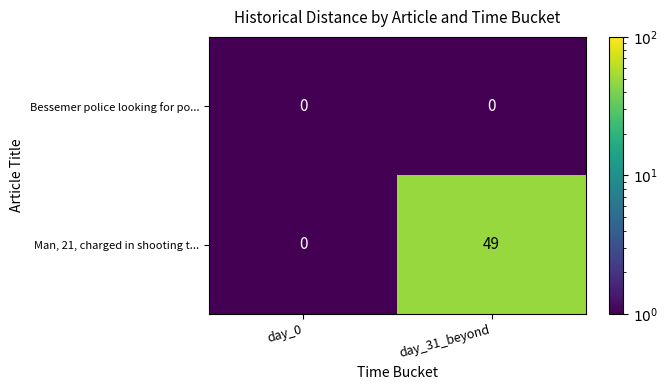

What is the highest value of the Man, 21, charged in shooting t... series?

49